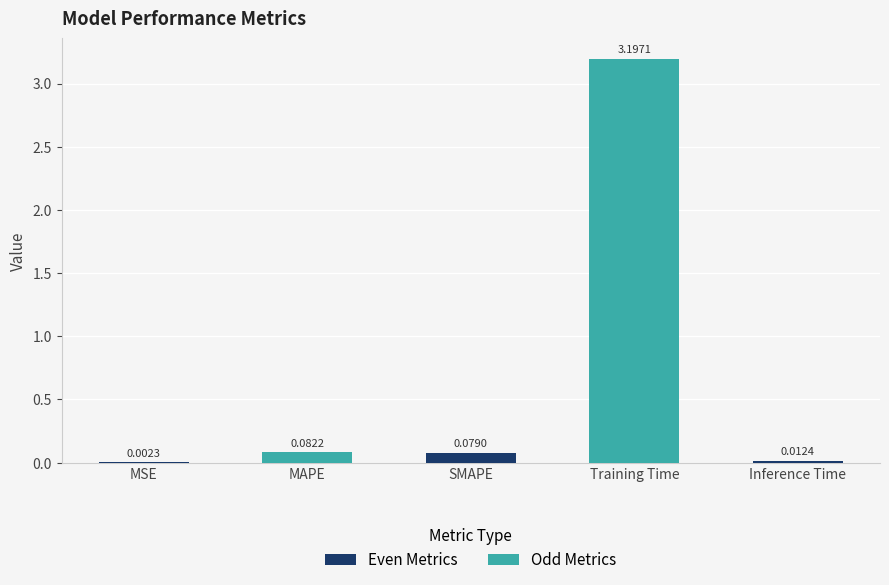

Which category has the highest value across all series?

Training Time